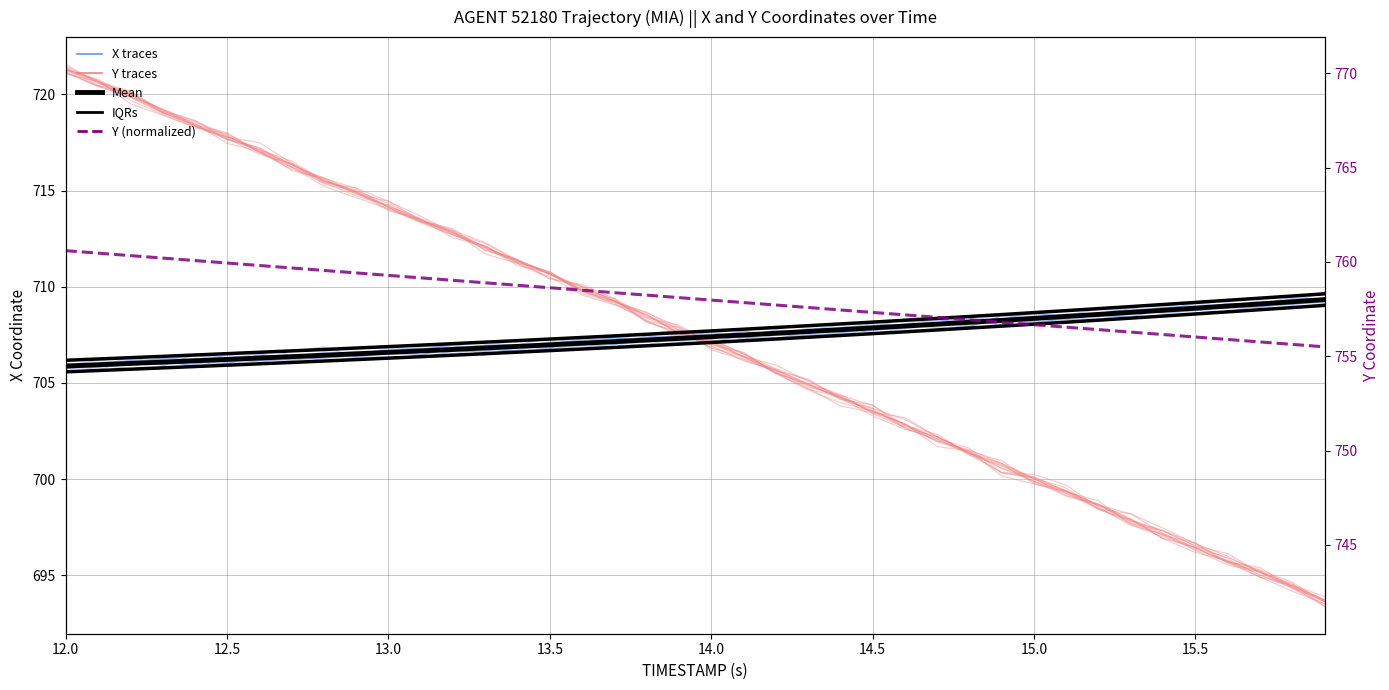

Is the value of Mean at 14.5 greater than the value of Y (normalized) at 24?

No